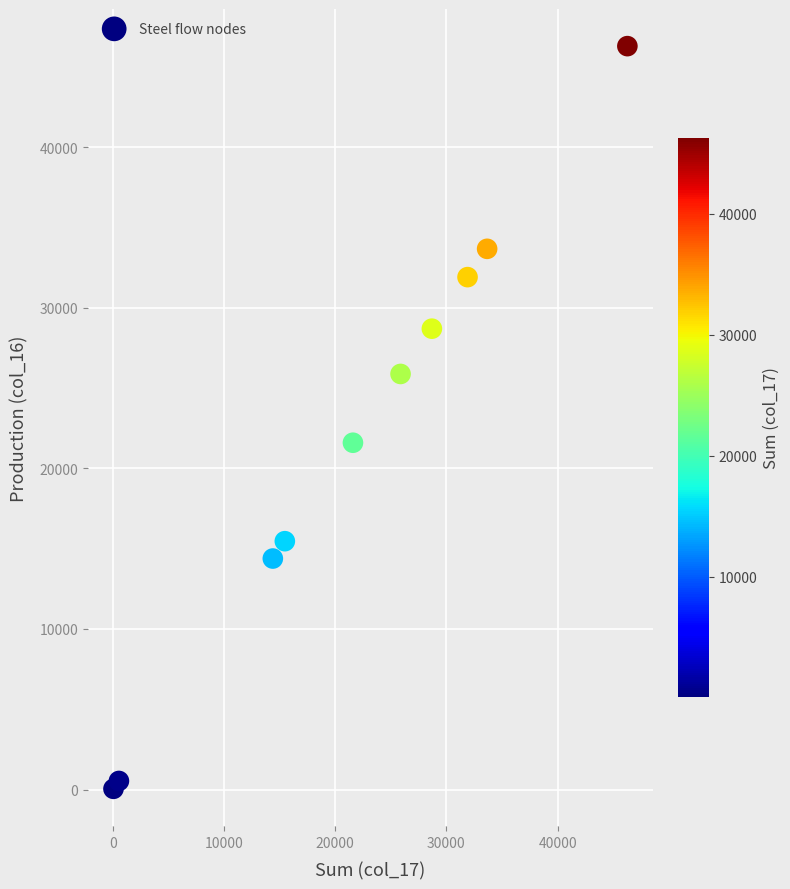

What Y value in the scatter plot is closest to 23161?

21589.3